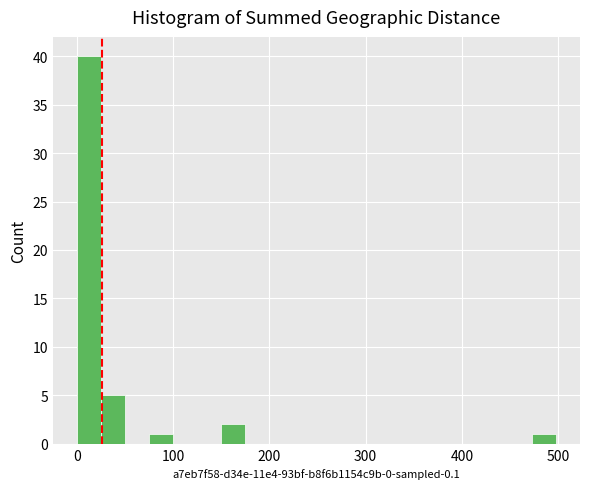

Read against the x-axis, roughly where is the centre of the tallest bar?

10